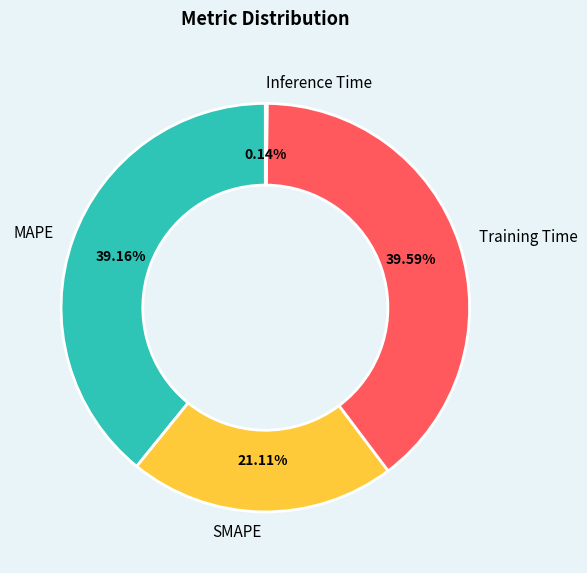

Does any single category account for the majority?

No